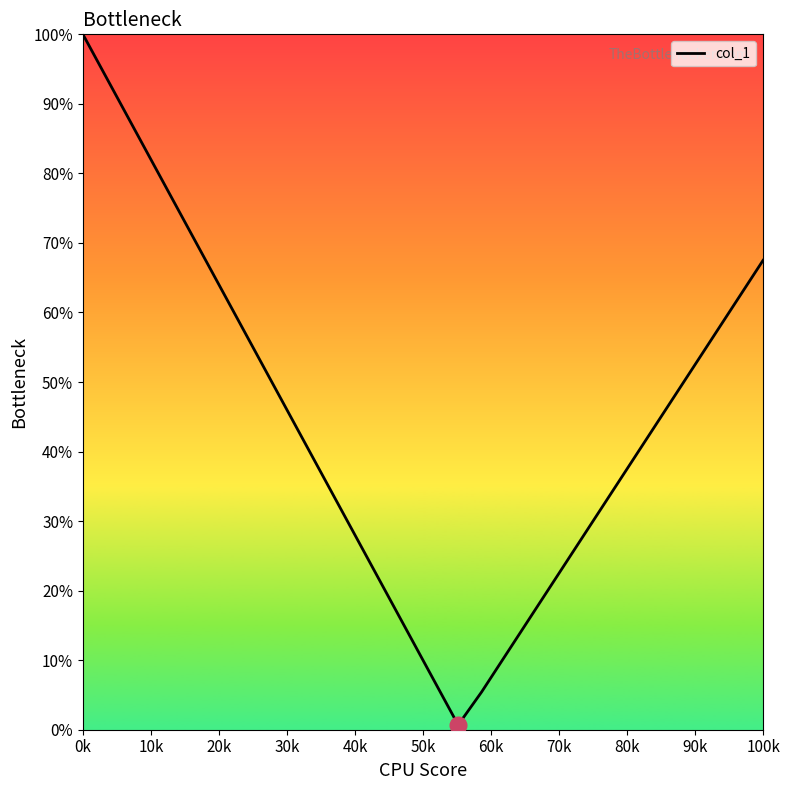

What is the greatest value displayed?

100.0